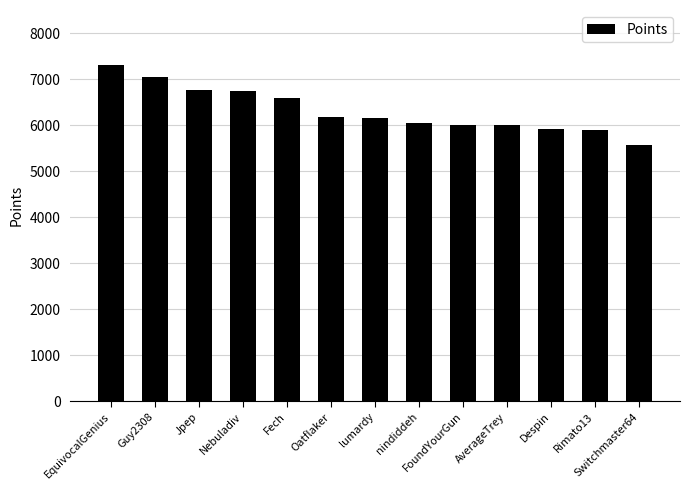

Which label corresponds to the largest value in the chart?

EquivocalGenius